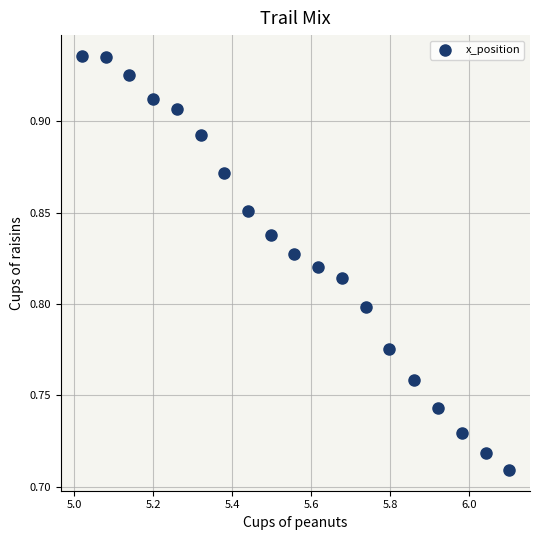

What is the range of X values (max minus min)?

1.1